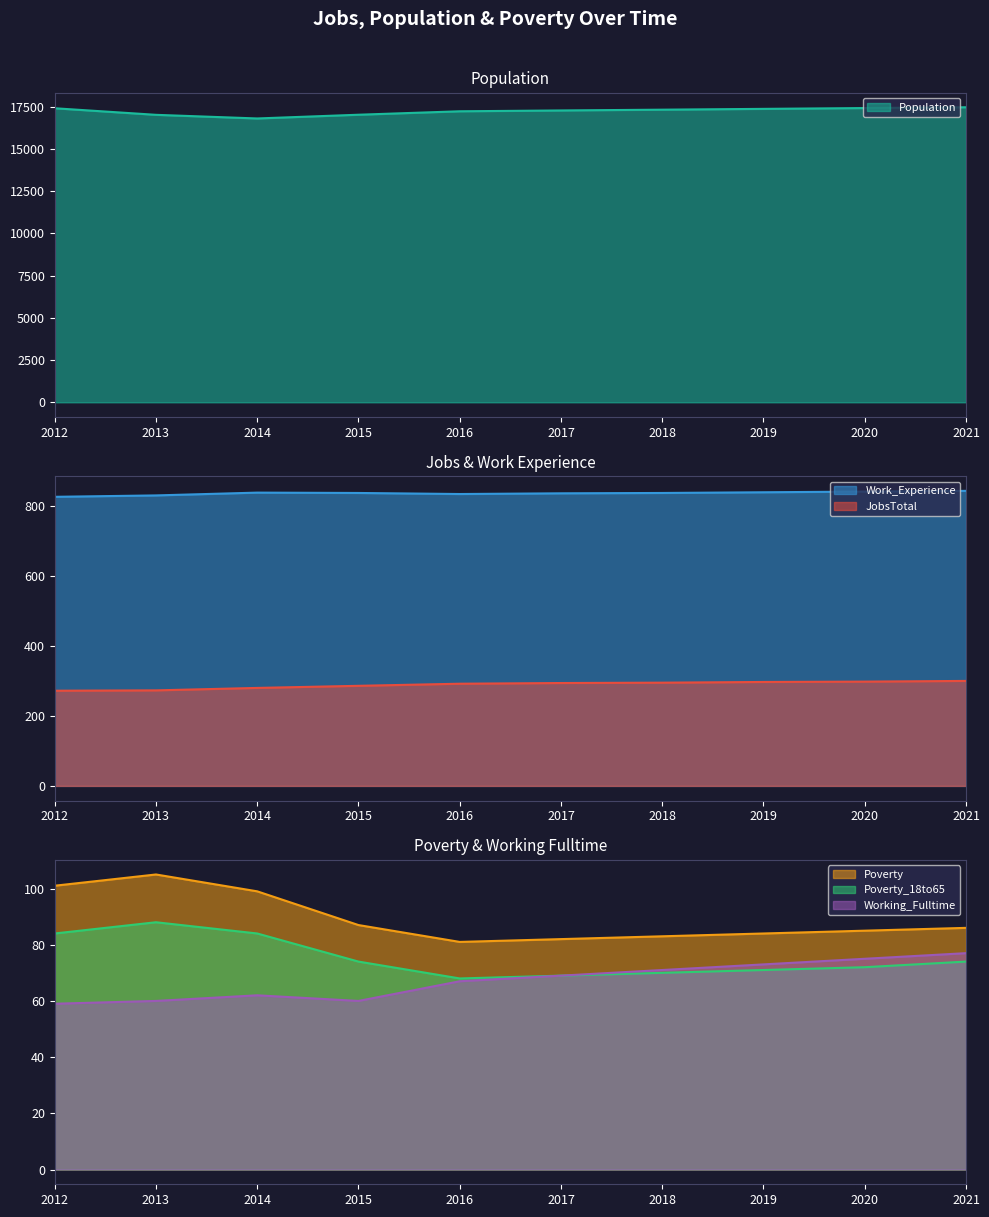

Rank the series at 2021 from lowest to highest value.

Poverty_18to65, Working_Fulltime, Poverty, JobsTotal, Work_Experience, Population